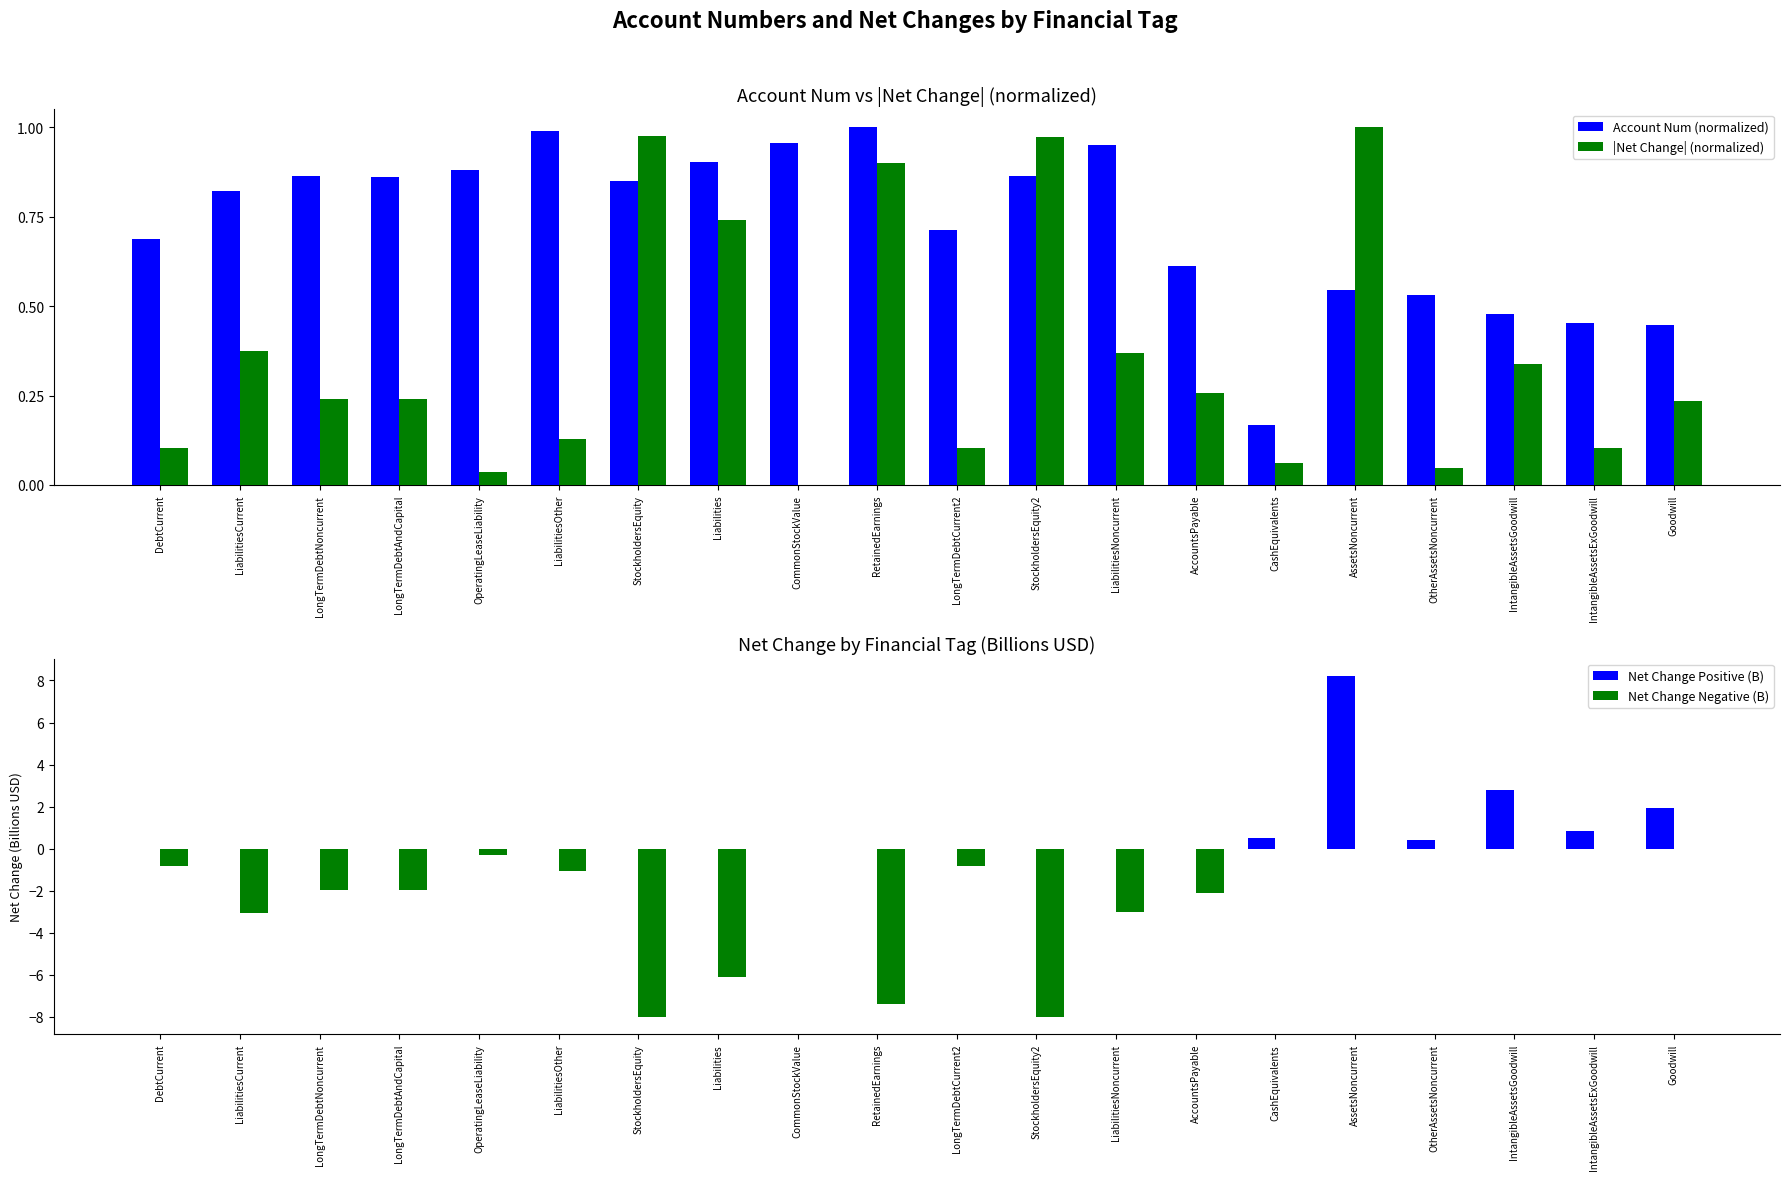

What is the sum of the Account Num (normalized) values at LongTermDebtNoncurrent and AccountsPayable?

1.5